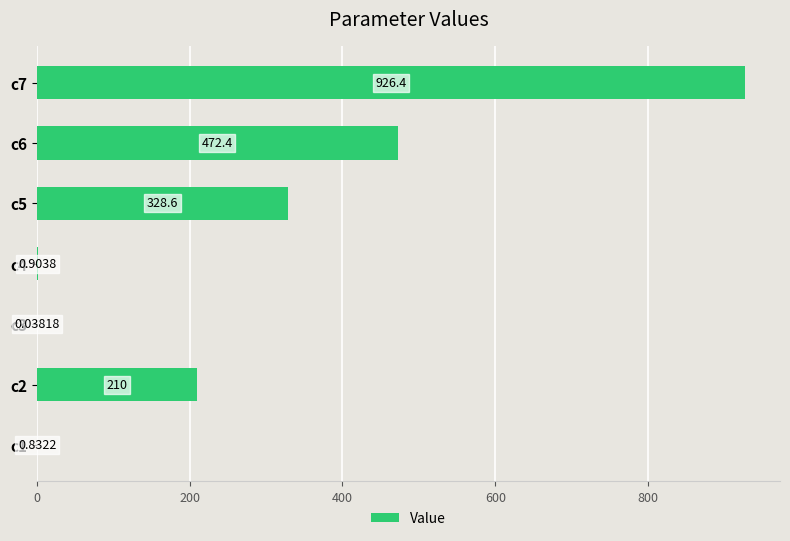

What is the sum of all values?

1939.1